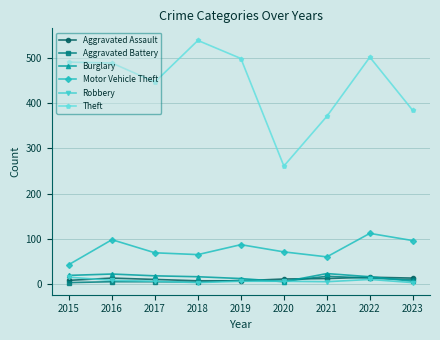

Between 2017 and 2019, which series saw the biggest shift?

Theft